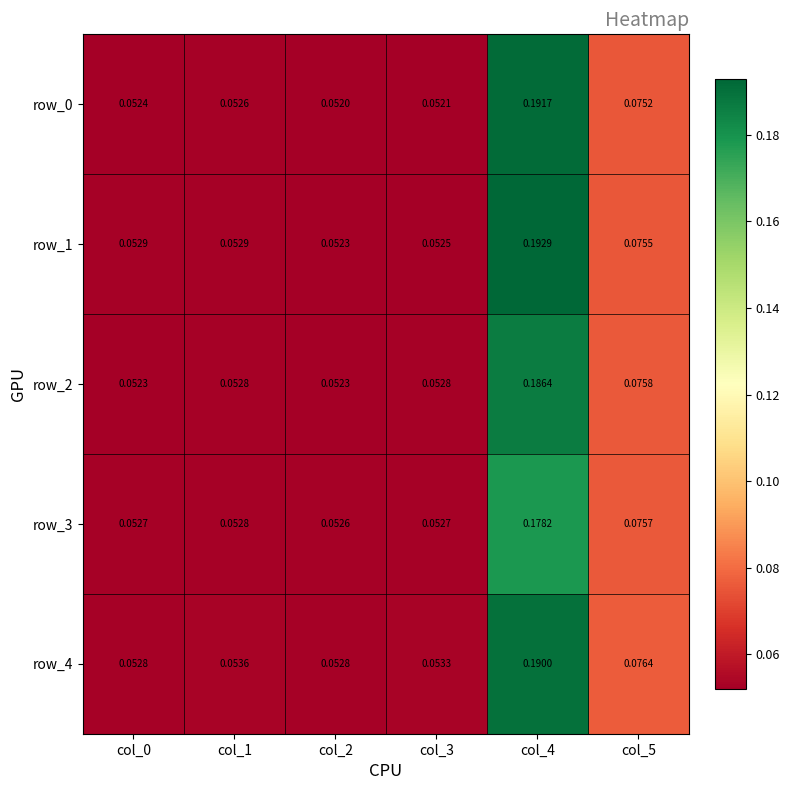

List the series in order of their peak value, highest first.

row_1, row_0, row_4, row_2, row_3